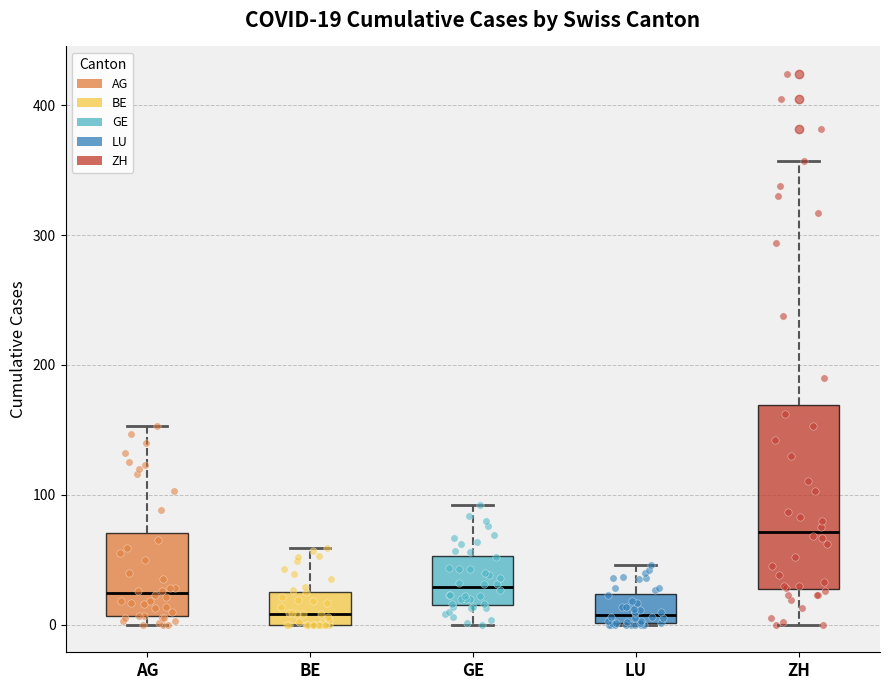

Comparing the boxes themselves (not the whiskers), which one is the tallest?

ZH